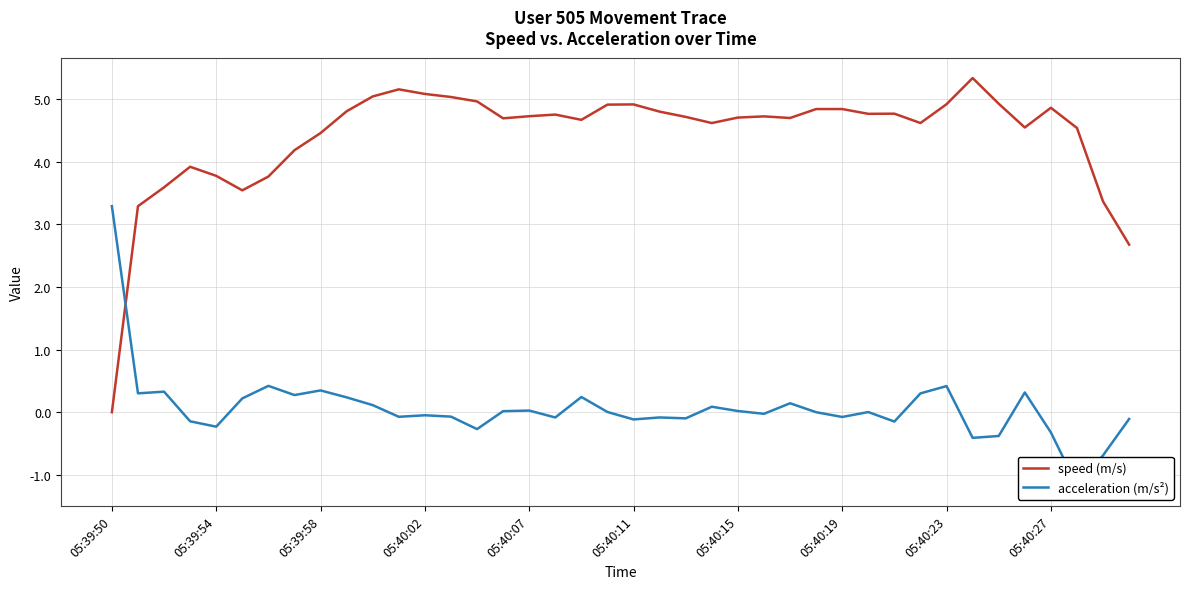

Which category has the lowest value in the speed (m/s) series?

05:39:50